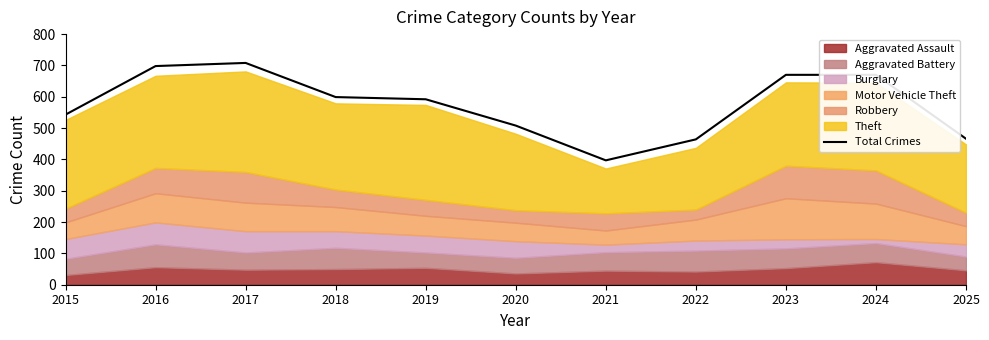

How many lines are shown in the chart?

1